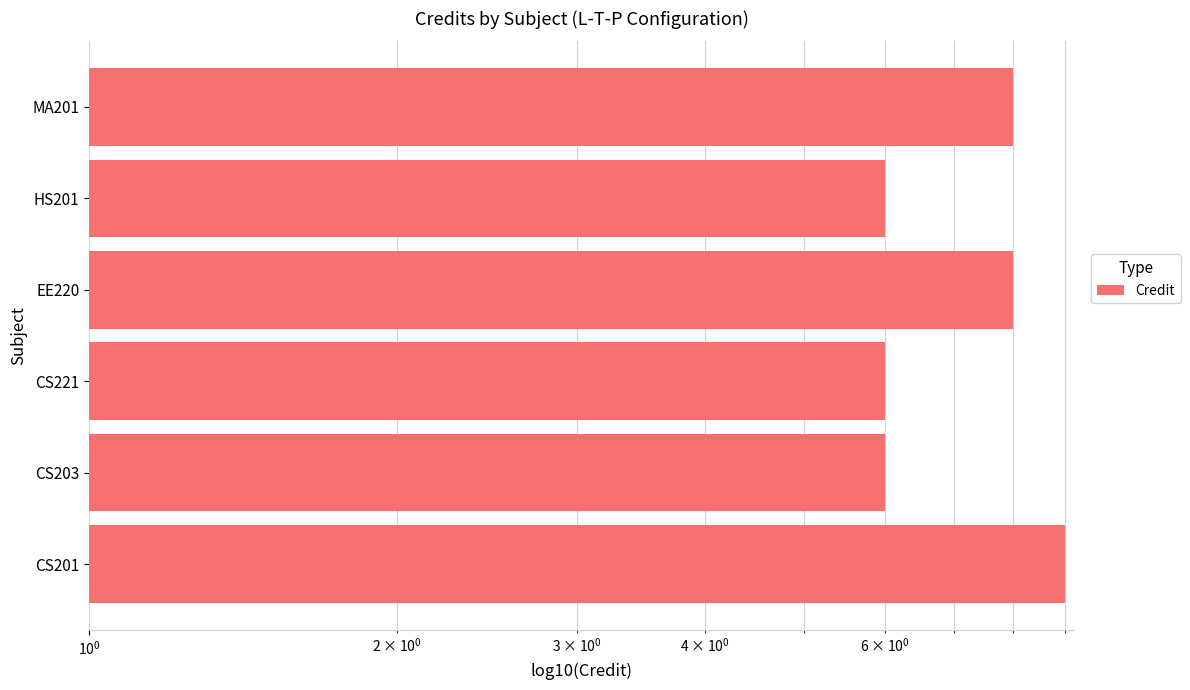

Reading left to right, what are all the values shown in this chart?

9	6	6	8	6	8